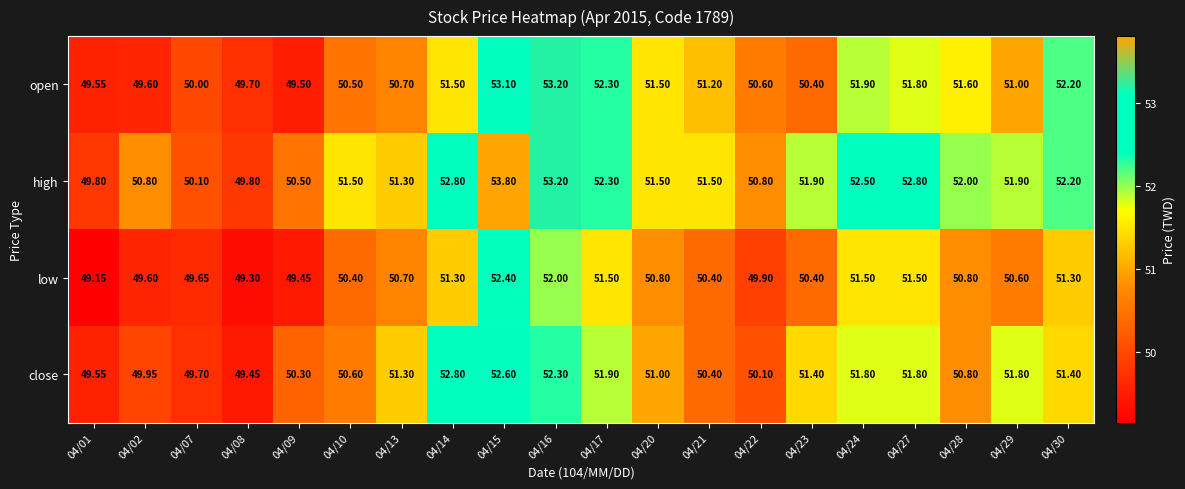

List the series in order of their peak value, lowest first.

low, close, open, high